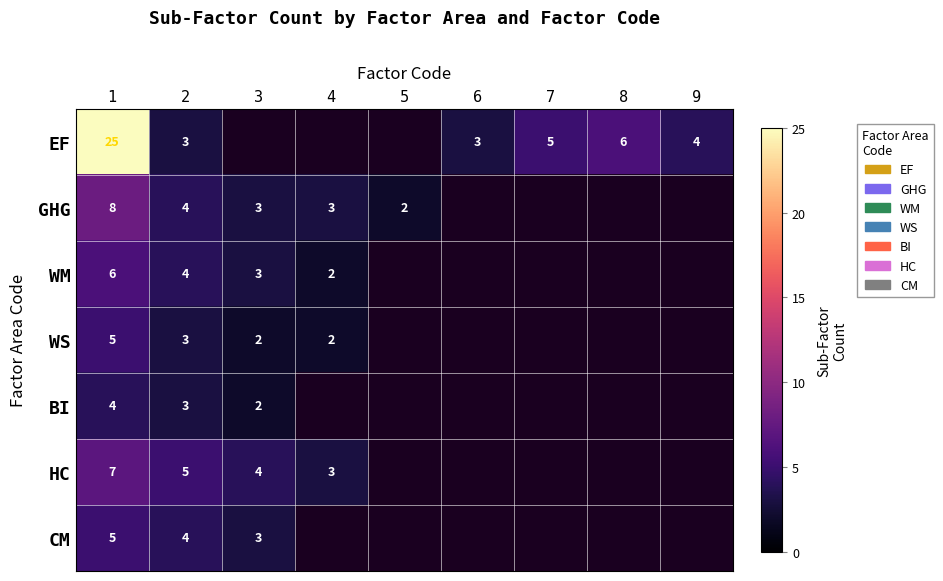

The WS series shows 5 at 1. True or false?

True